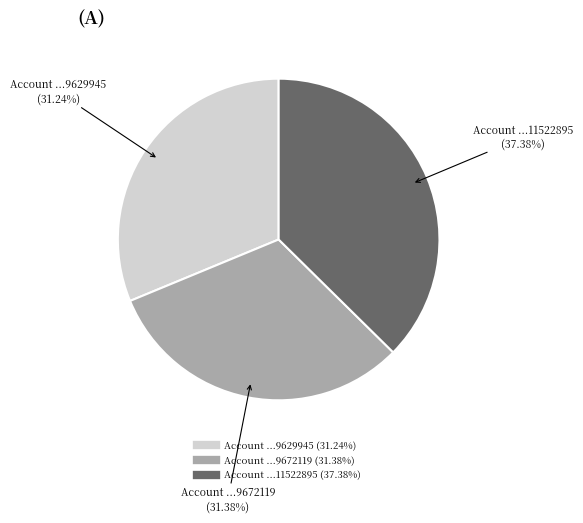

How many slices are in this pie chart?

3